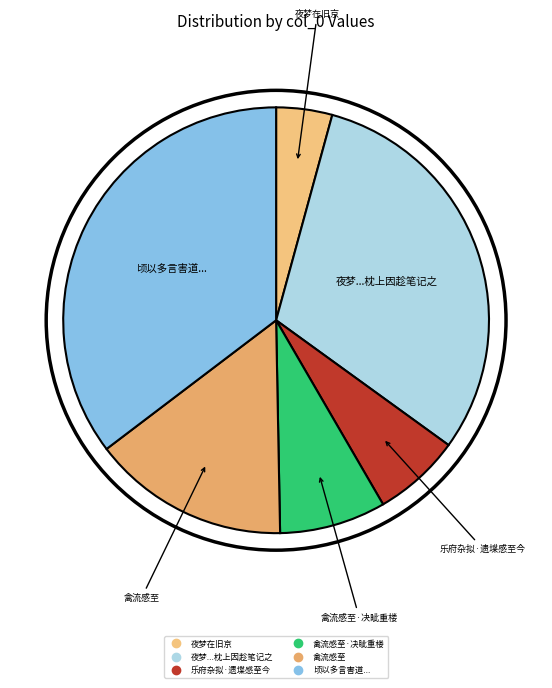

How many segments does this pie chart have?

6